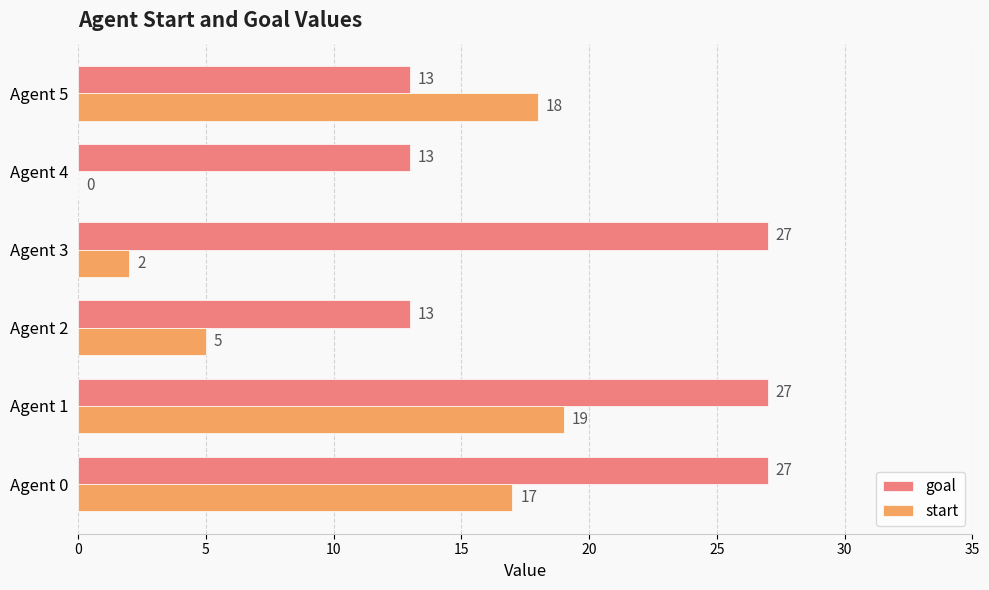

Which category has the highest value in the start series?

Agent 1